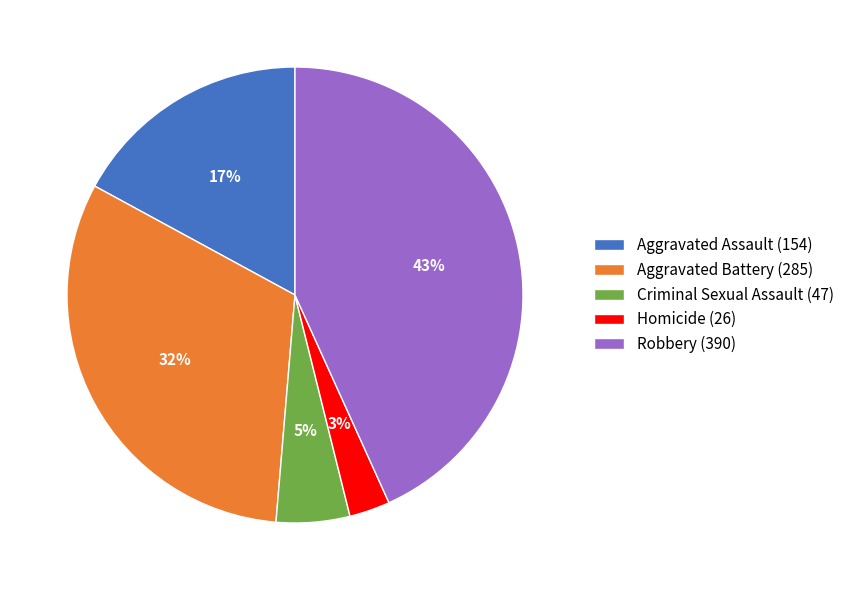

Rank the categories by value from highest to lowest.

Robbery (390), Aggravated Battery (285), Aggravated Assault (154), Criminal Sexual Assault (47), Homicide (26)